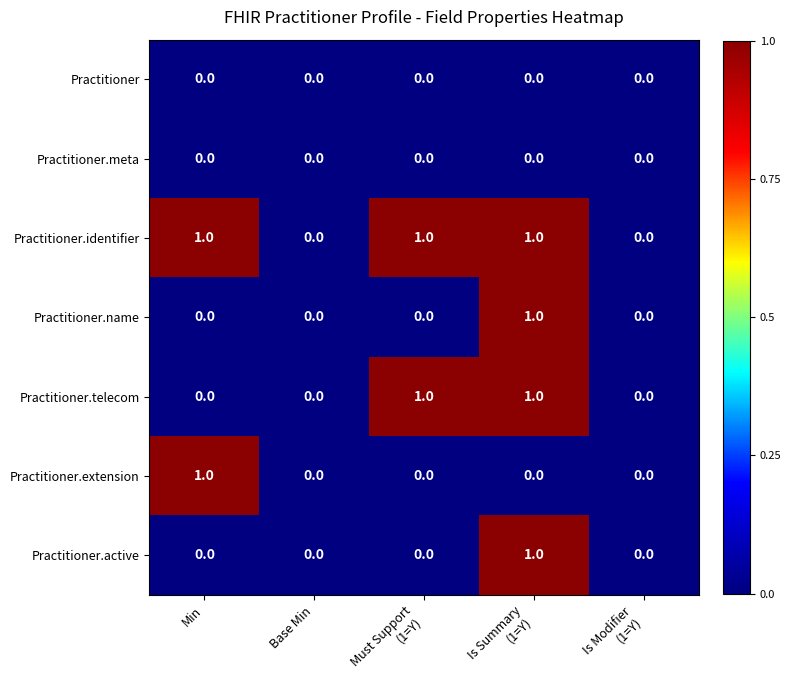

Which series has the largest total across all categories?

Practitioner.identifier